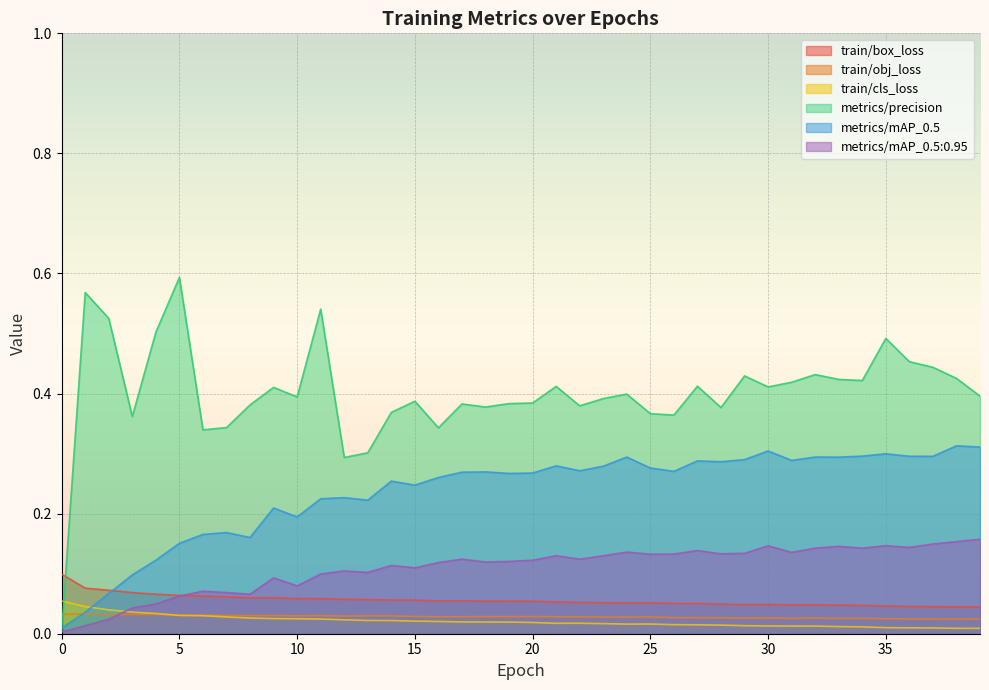

Which series has the widest spread of values?

metrics/precision